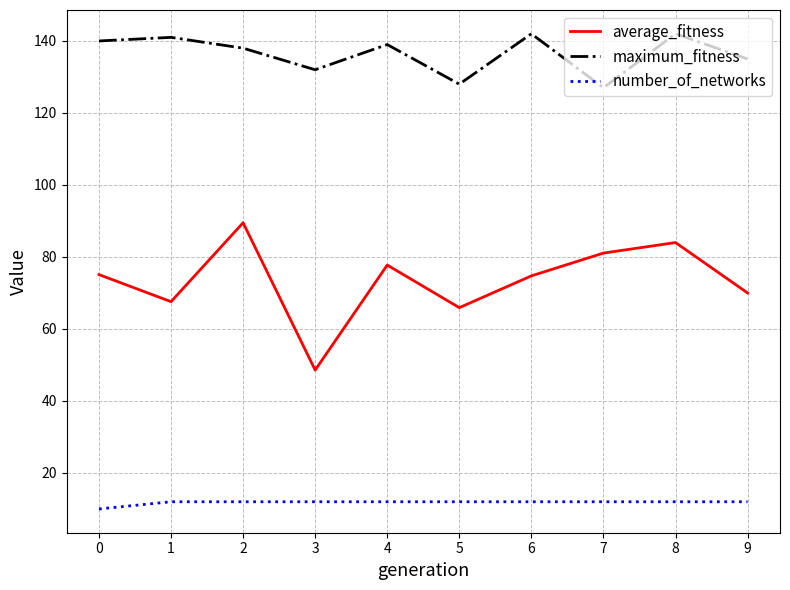

Rank the series at 8 from highest to lowest value.

maximum_fitness, average_fitness, number_of_networks